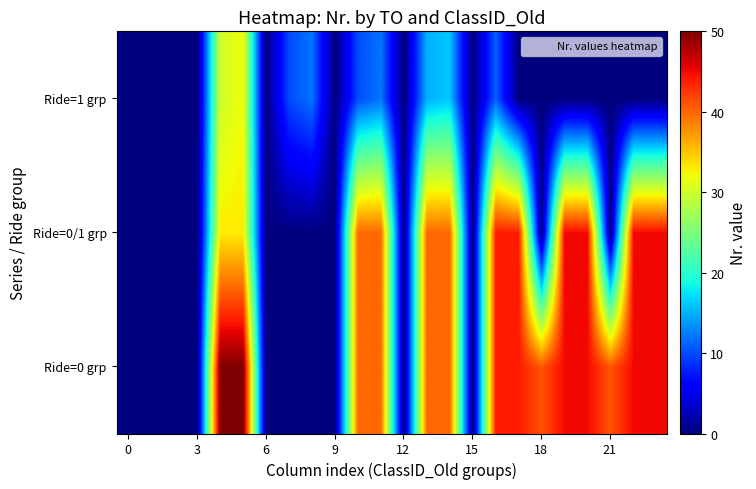

At how many categories does at least one series exceed 28?

14